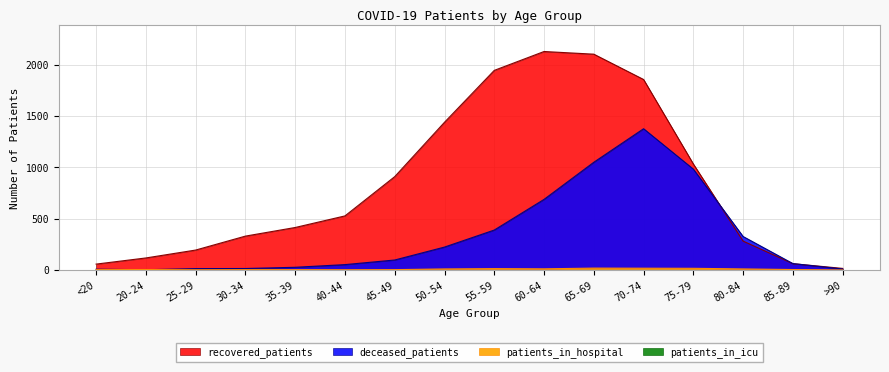

Does the chart have visible grid lines?

Yes